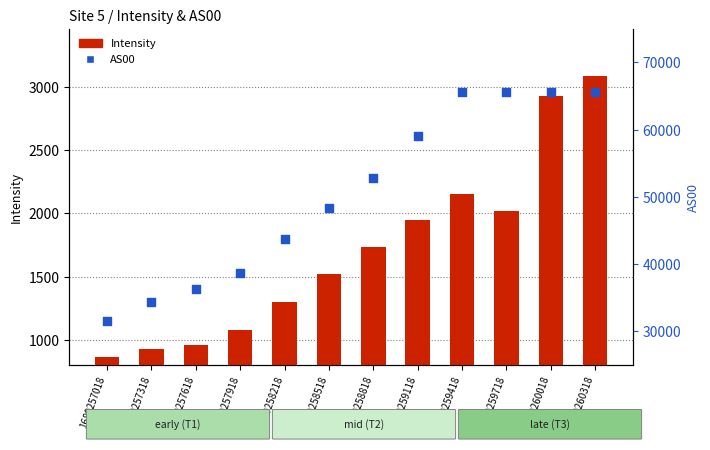

What is the total value across all series at 1689258818?

53772.9